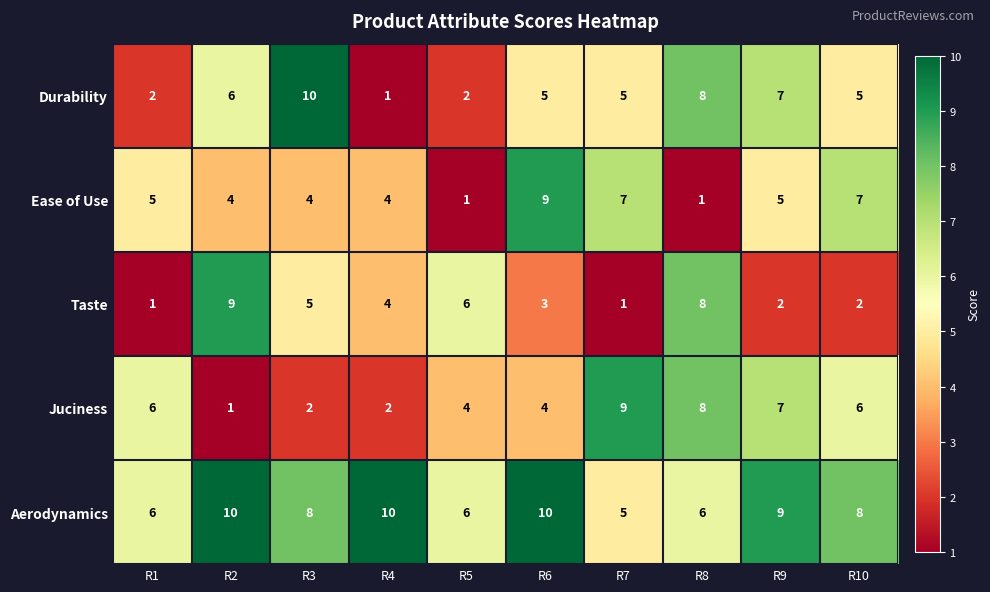

Is the value of Juciness at R3 greater than the value of Durability at R6?

No